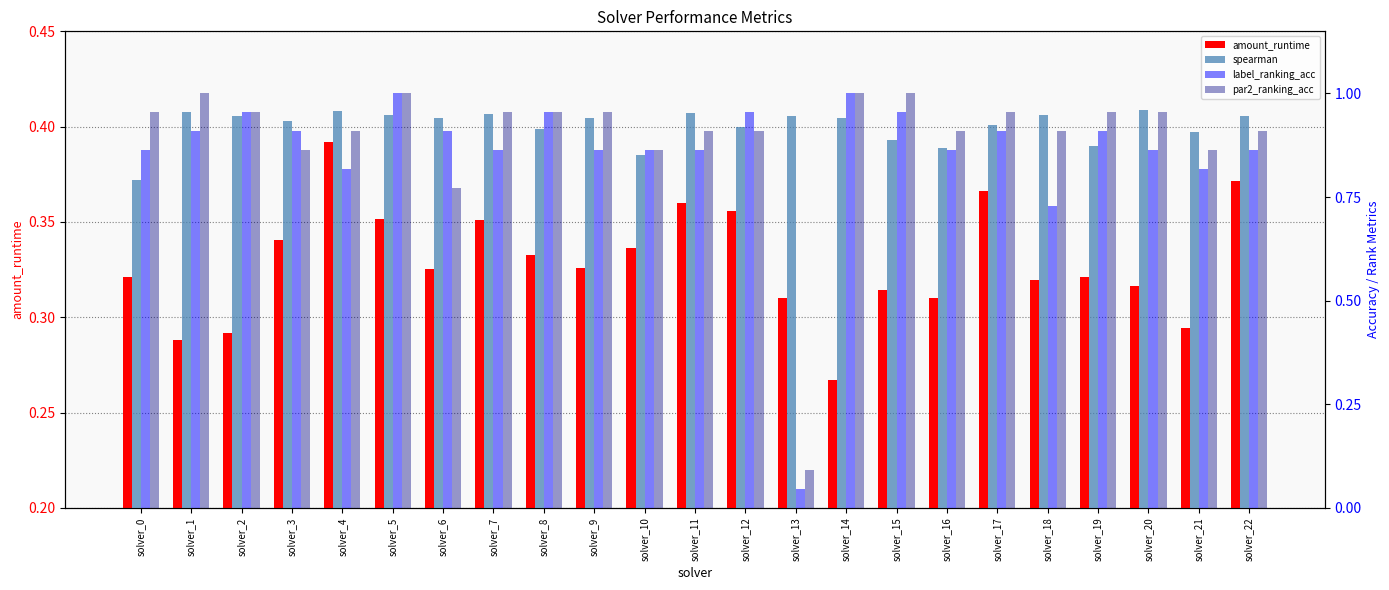

What is the value of the label_ranking_acc bar at the 13th from the left?

1.0